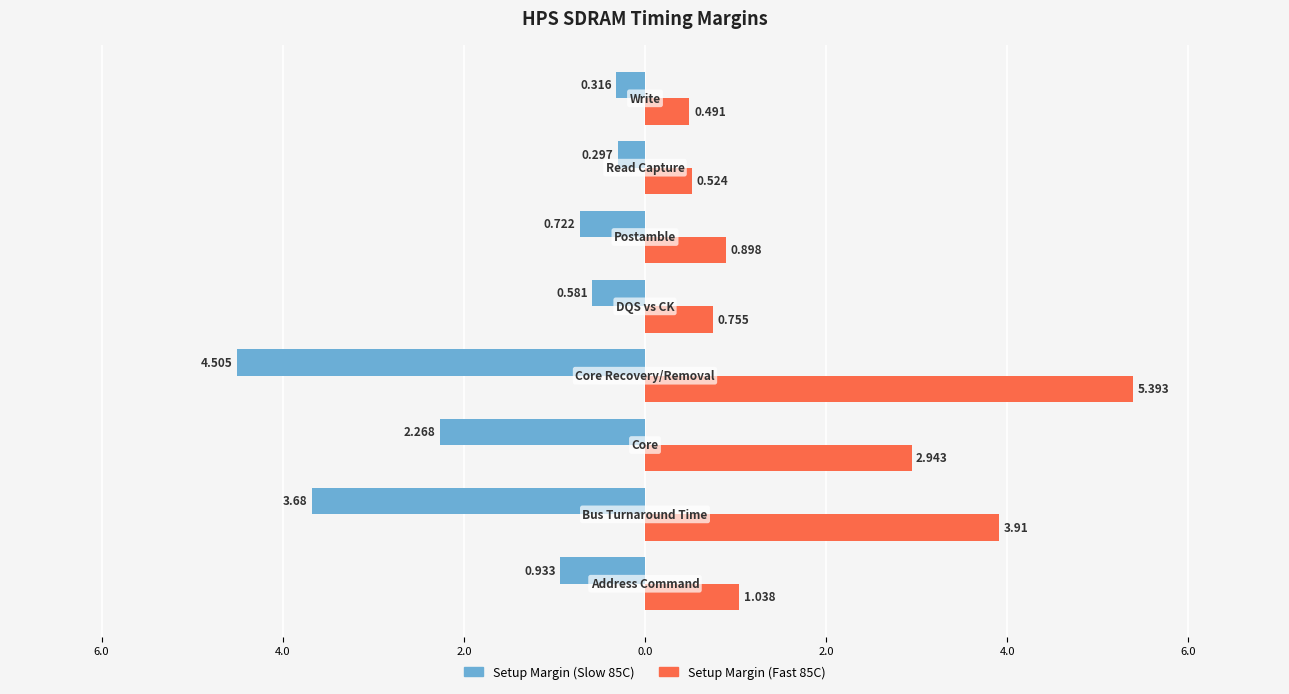

What are all the series names shown in the legend?

Setup Margin (Slow 85C), Setup Margin (Fast 85C)